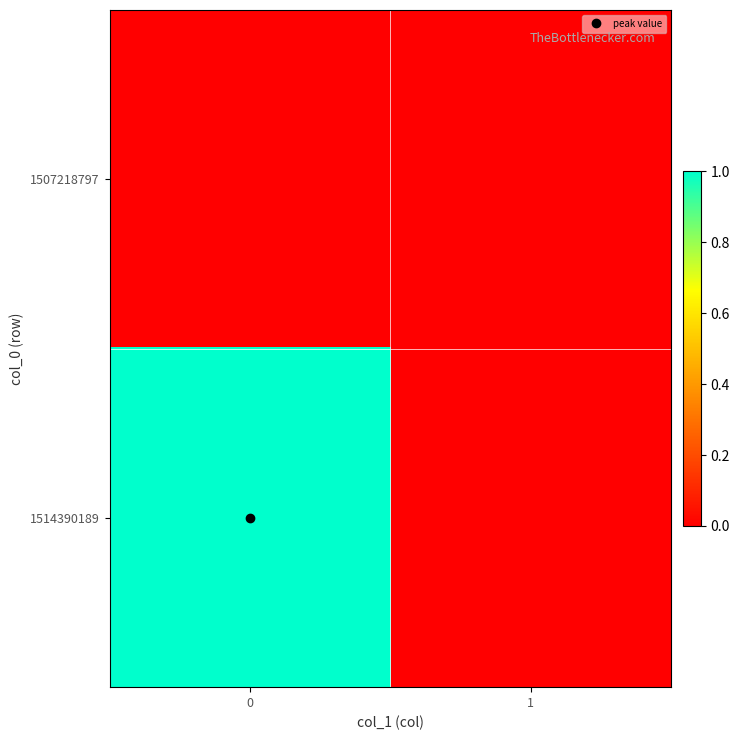

At 0, list the series in order from smallest to largest.

row_0, row_1